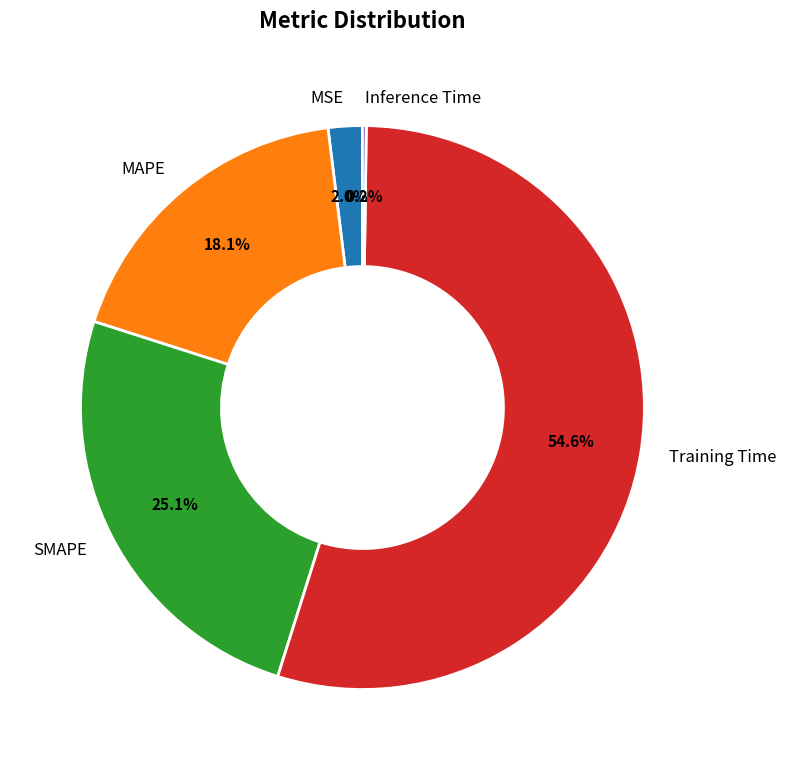

The Training Time slice represents 55% of the pie. True or false?

True